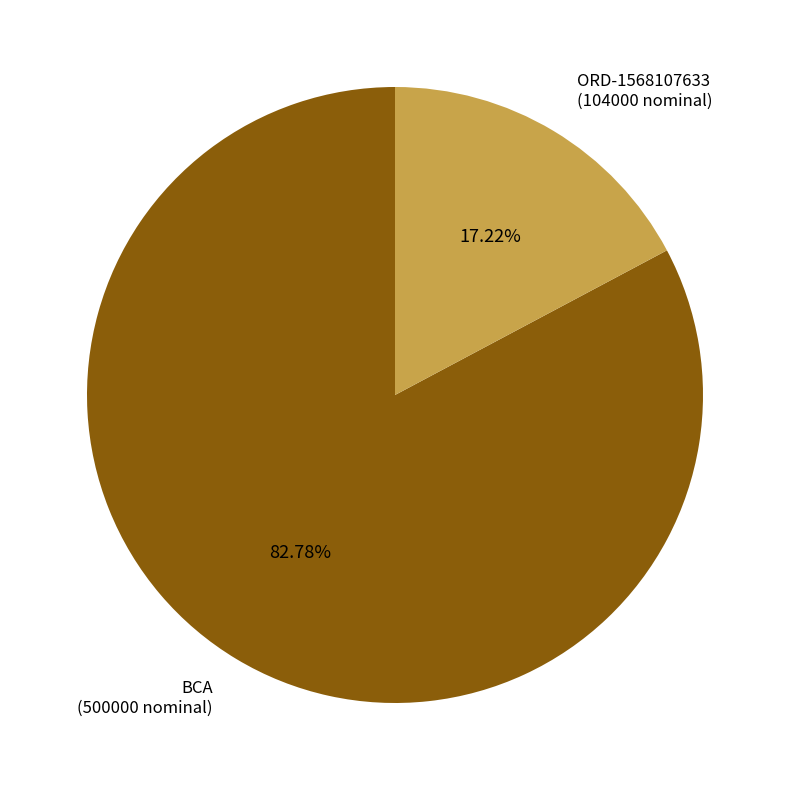

To the nearest percent, what is the average slice percentage?

50%